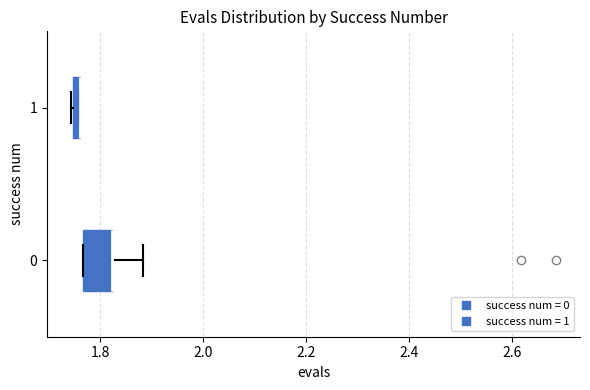

Comparing the boxes themselves (not the whiskers), which one is the widest?

0